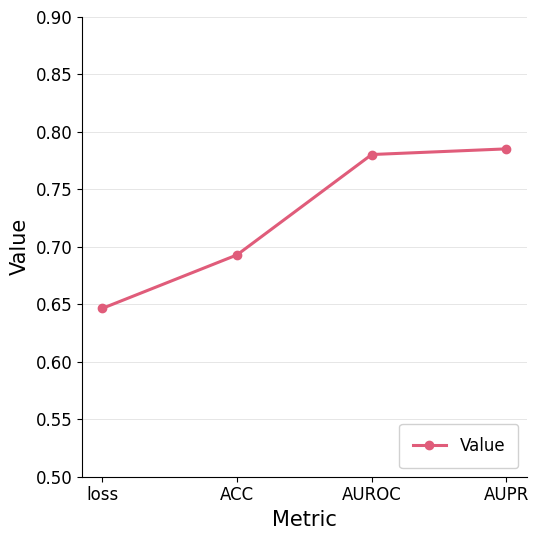

Rank the categories by value from highest to lowest.

AUPR, AUROC, ACC, loss